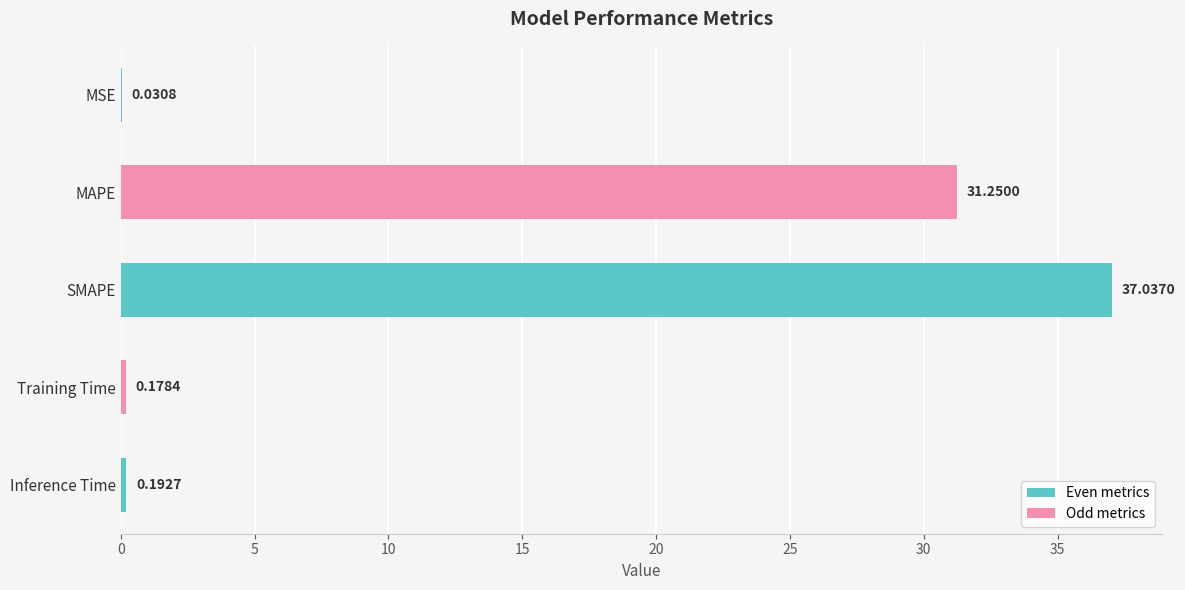

What is the change in value from MAPE to Training Time?

-31.1